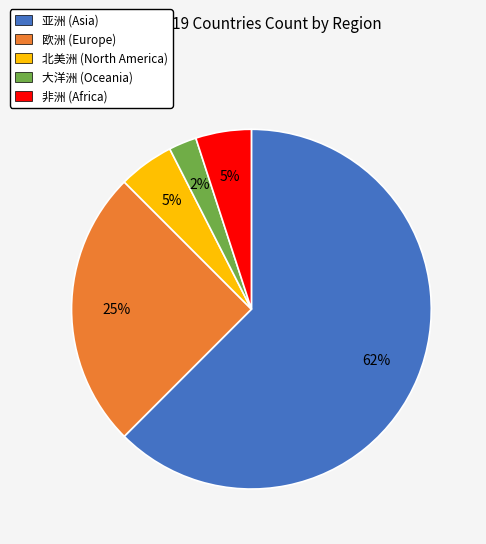

What percentage is the 非洲 slice, to the nearest percent?

5%